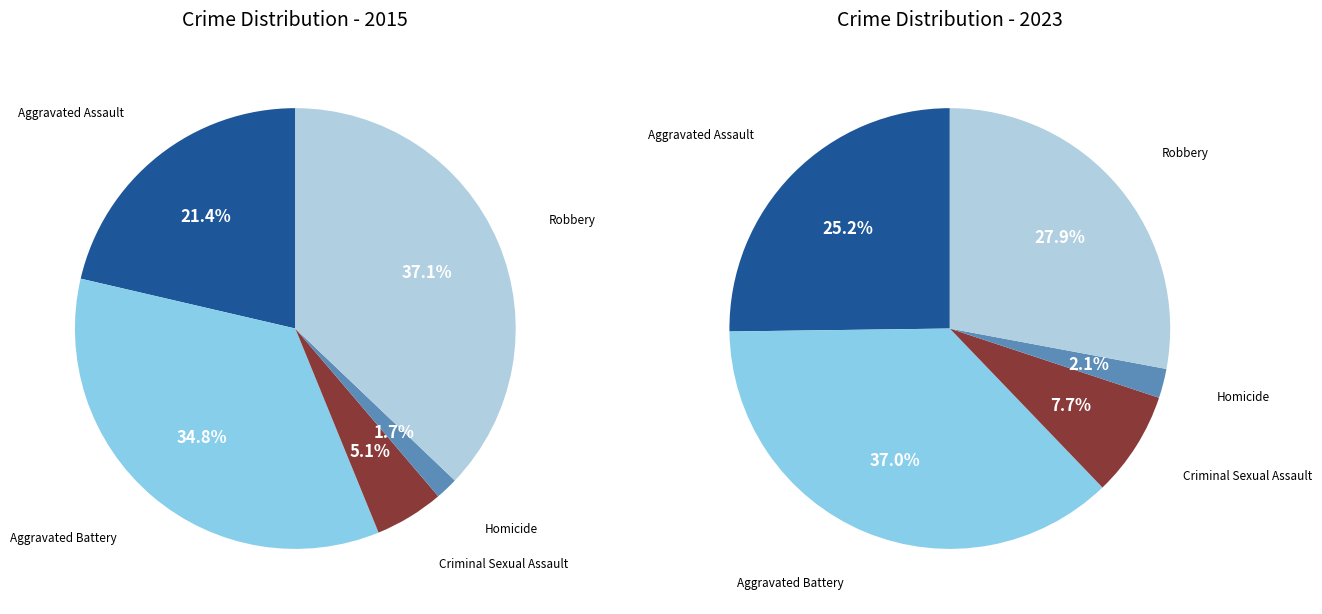

What percentage do Robbery and Criminal Sexual Assault together represent?

42.2%